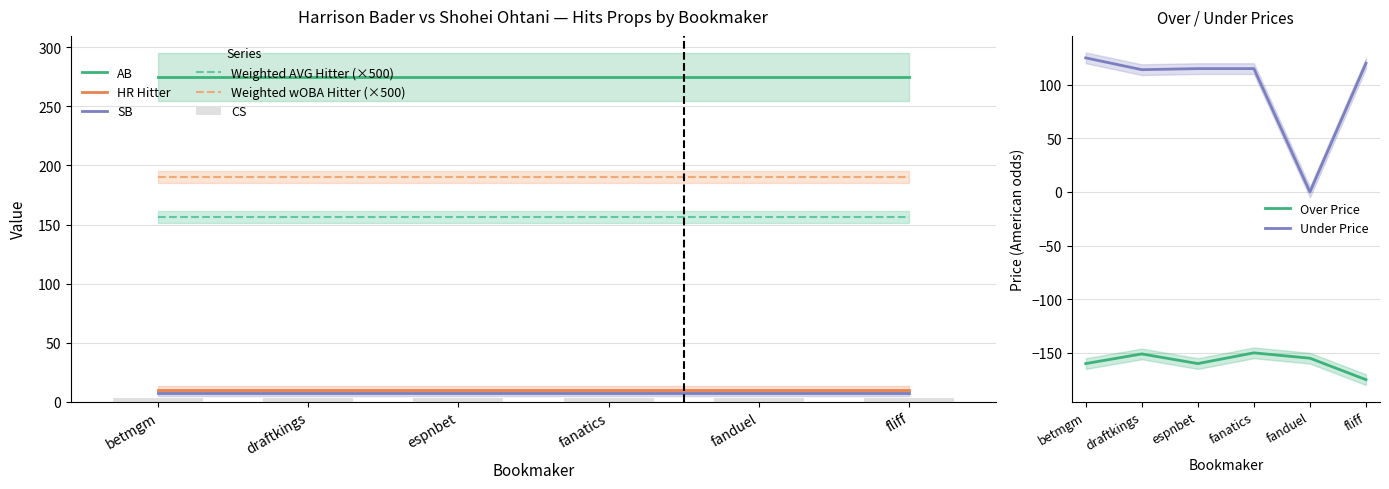

Read the SB value at fanduel.

7.0